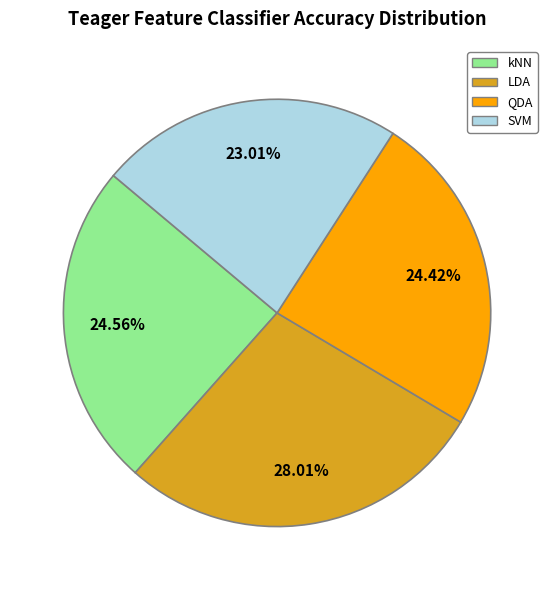

Does LDA represent more than half of the total?

No